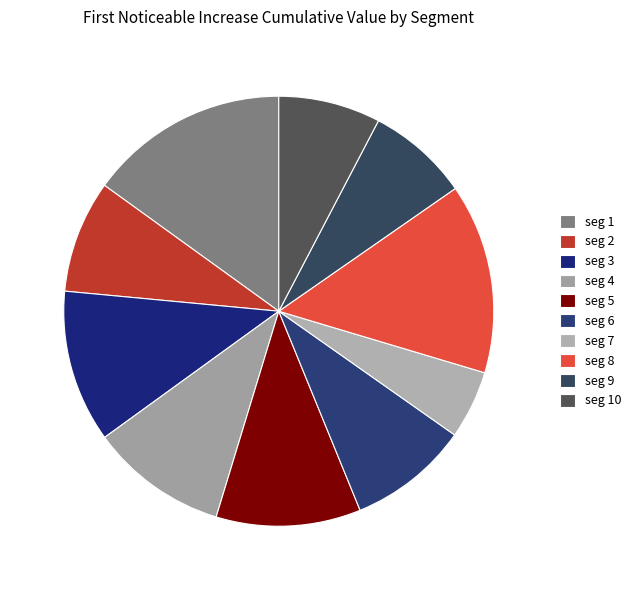

Which category has the smallest portion of the pie?

seg 7